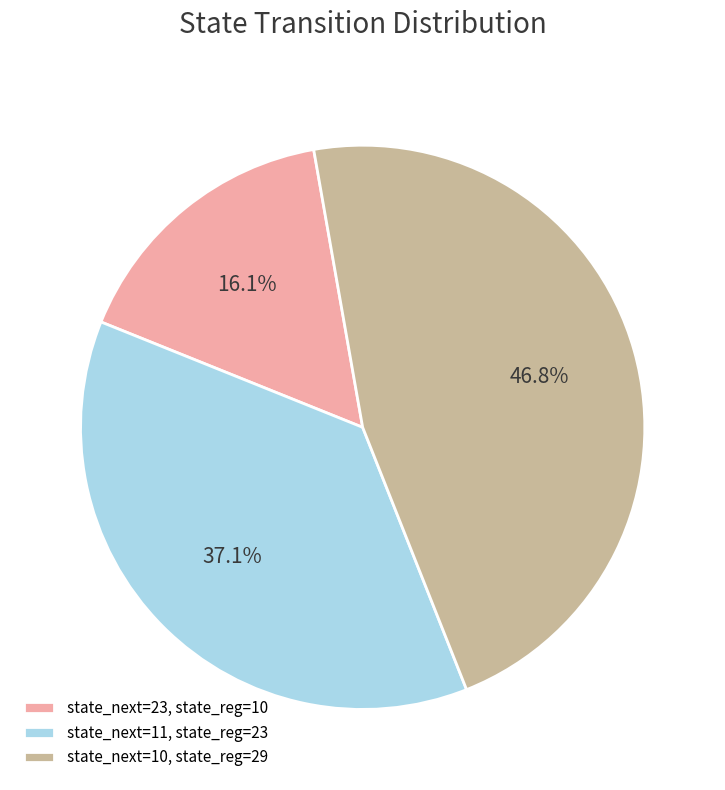

What percentage do state_next=11, state_reg=23 and state_next=23, state_reg=10 together represent?

53.2%